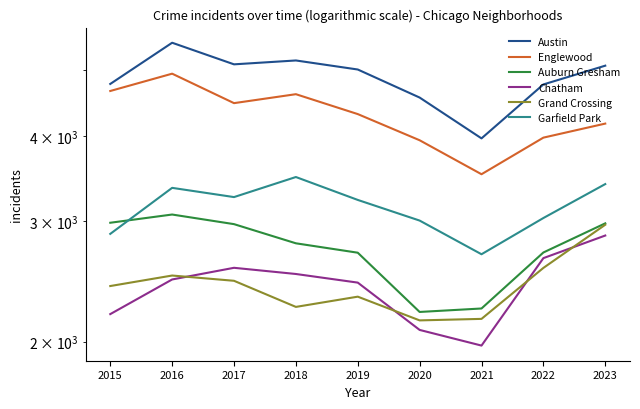

What is the difference between the Garfield Park values at 2023 and 2015?

526